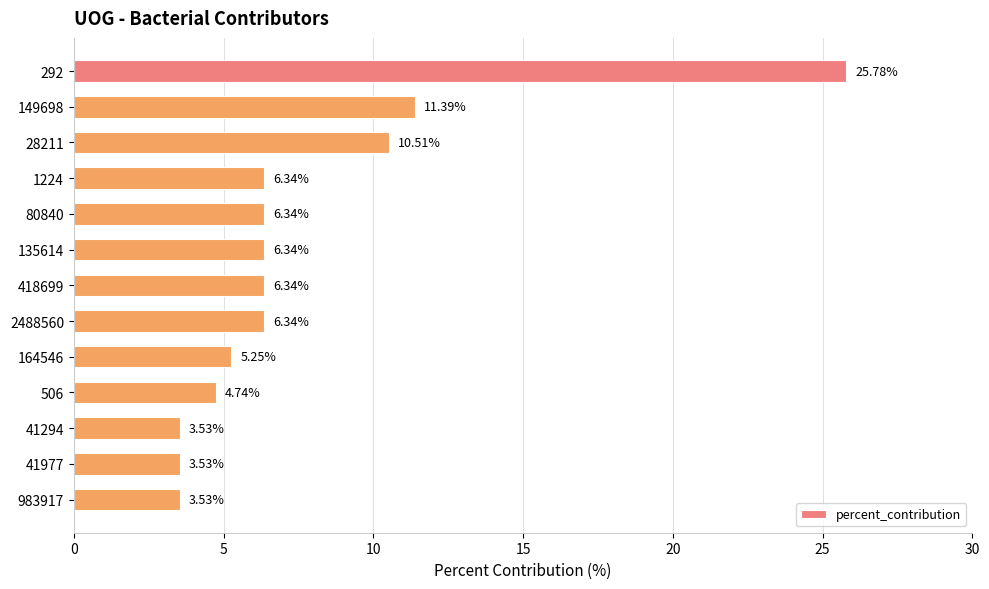

What is the difference between the maximum and minimum values?

22.2